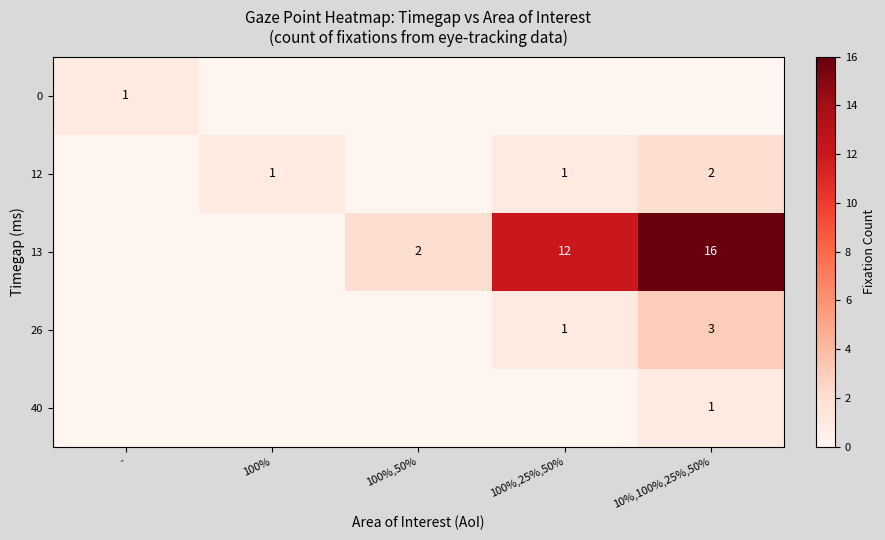

Is it true that 12 equals 3 at 10%,100%,25%,50%?

False